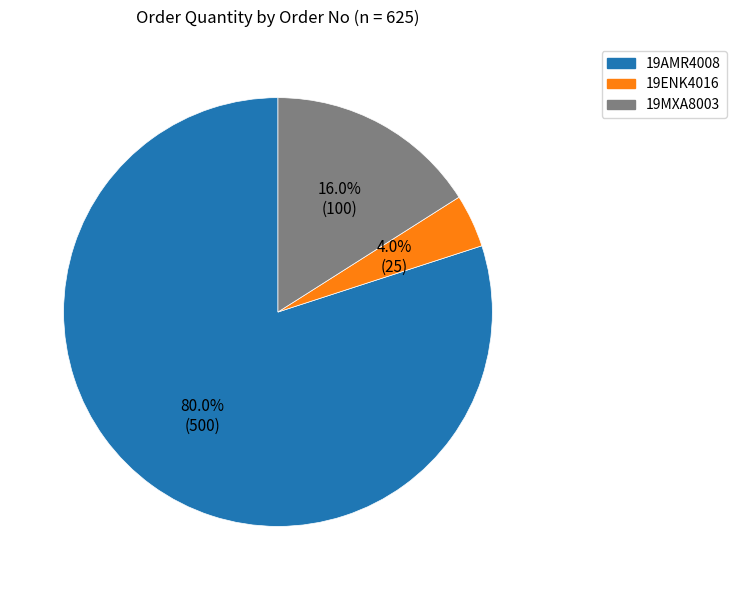

True or false: 19AMR4008 accounts for 80% of the total.

True